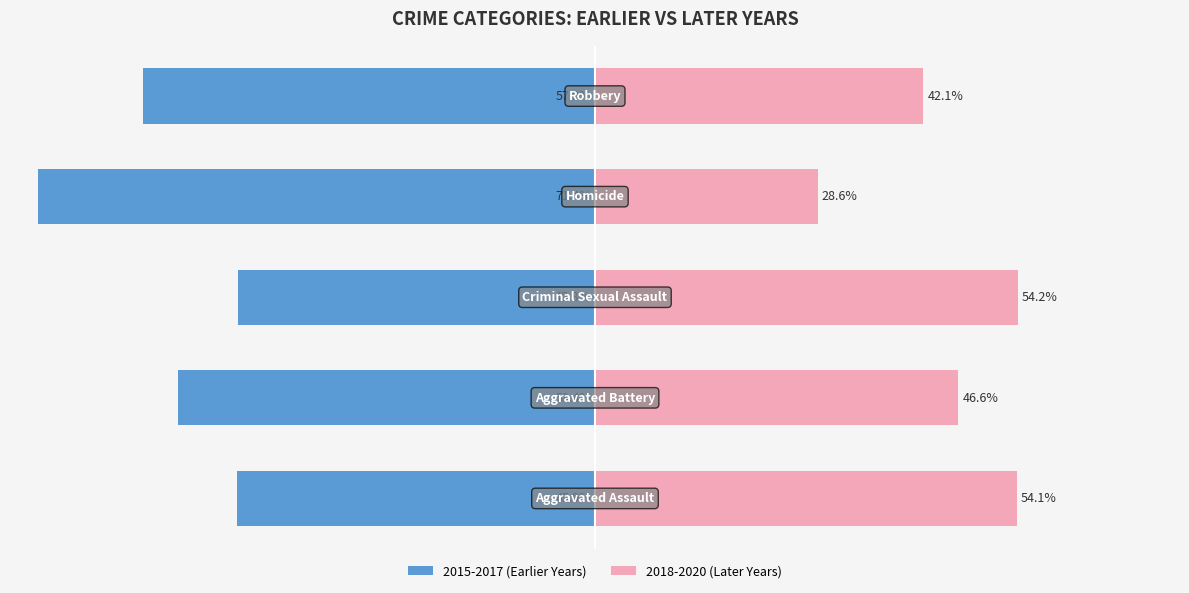

Reading left to right, list all the values displayed in this chart.

2015-2017 (Earlier Years): -45.9	-53.4	-45.8	-71.4	-57.9
2018-2020 (Later Years): 54.1	46.6	54.2	28.6	42.1